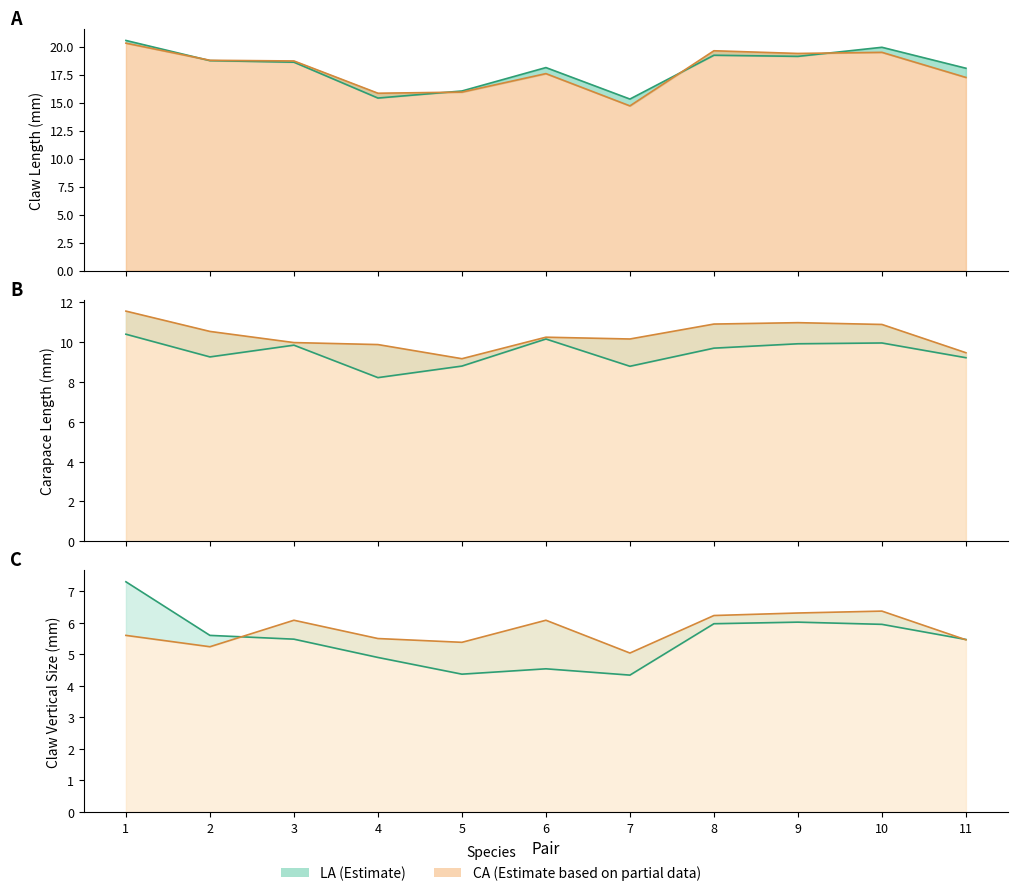

What is the approximate value of carapace_length_mm_CA at 10?

10.9